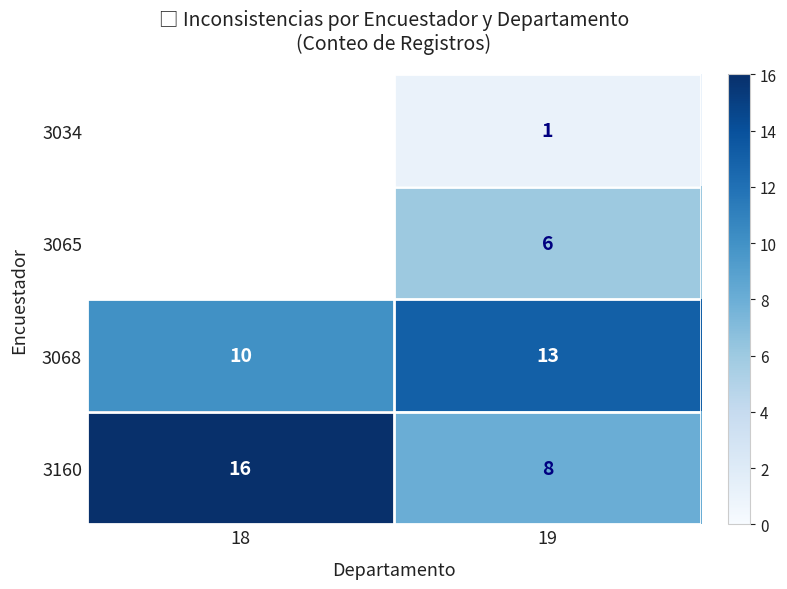

Where is 3068 nearest to the value 11?

18